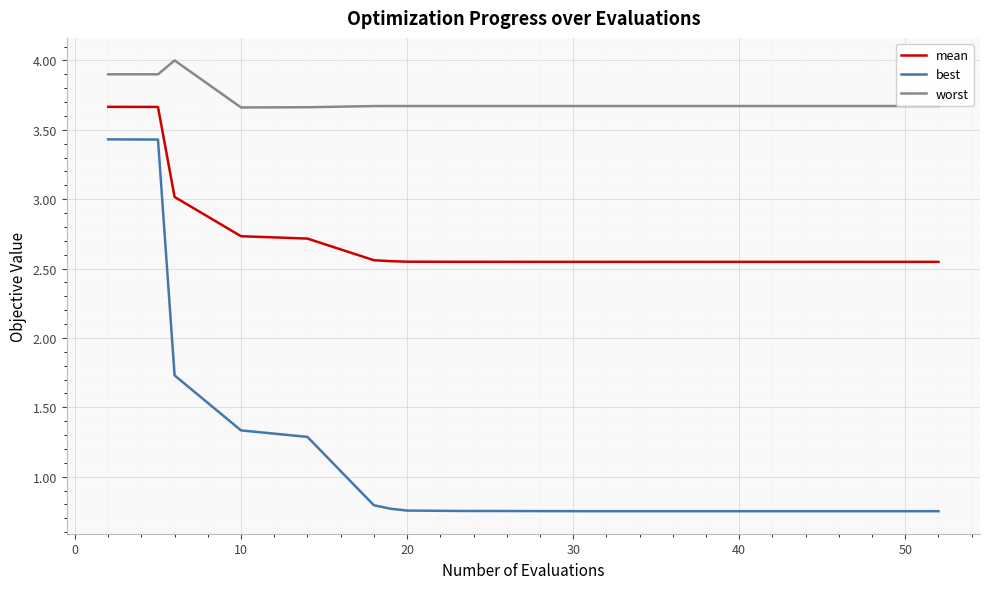

What is the maximum value shown in the chart?

4.0